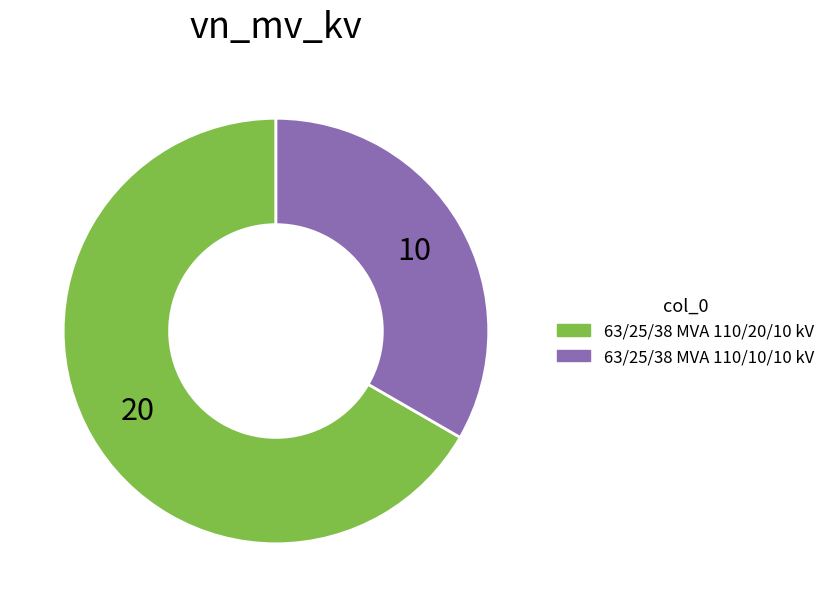

Approximately how many times larger is the value at 63/25/38 MVA 110/20/10 kV compared to 63/25/38 MVA 110/10/10 kV?

2.0